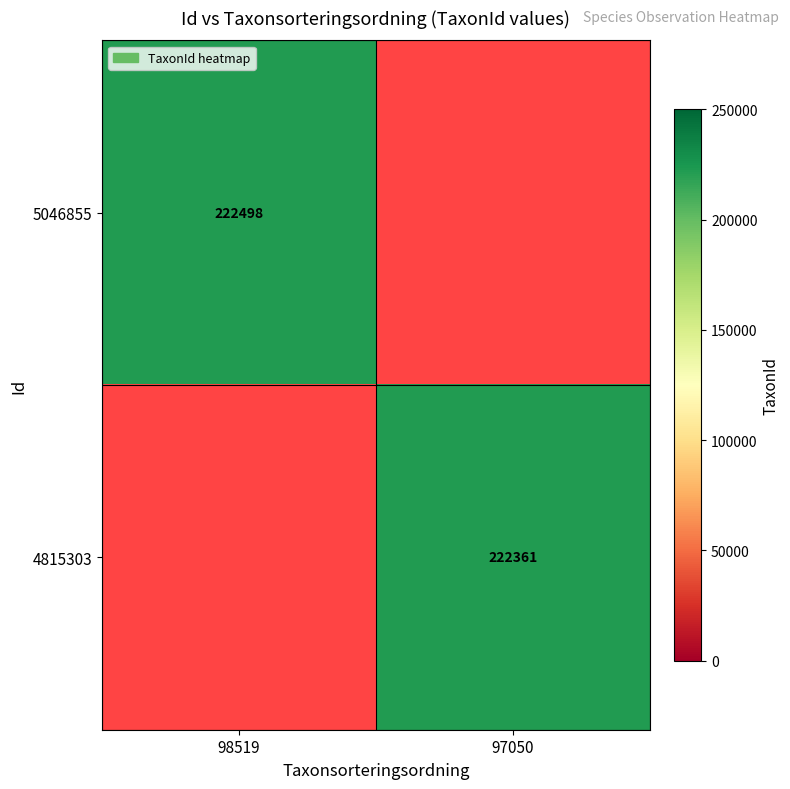

At how many categories does at least one series exceed 222461?

1